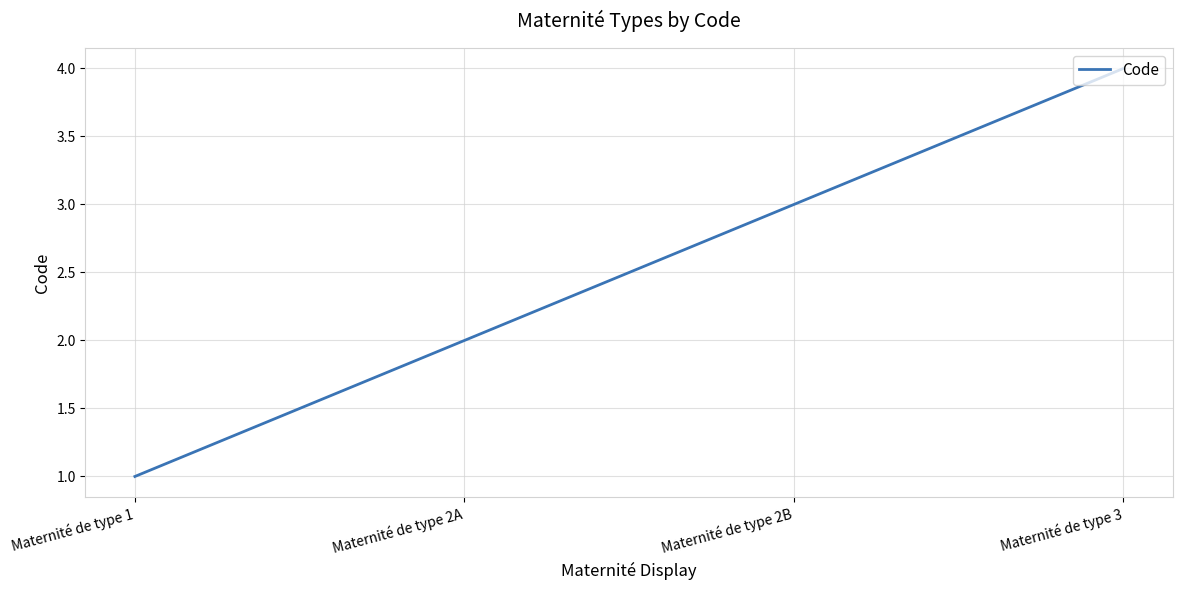

Which has a higher value, Maternité de type 2B or Maternité de type 1?

Maternité de type 2B